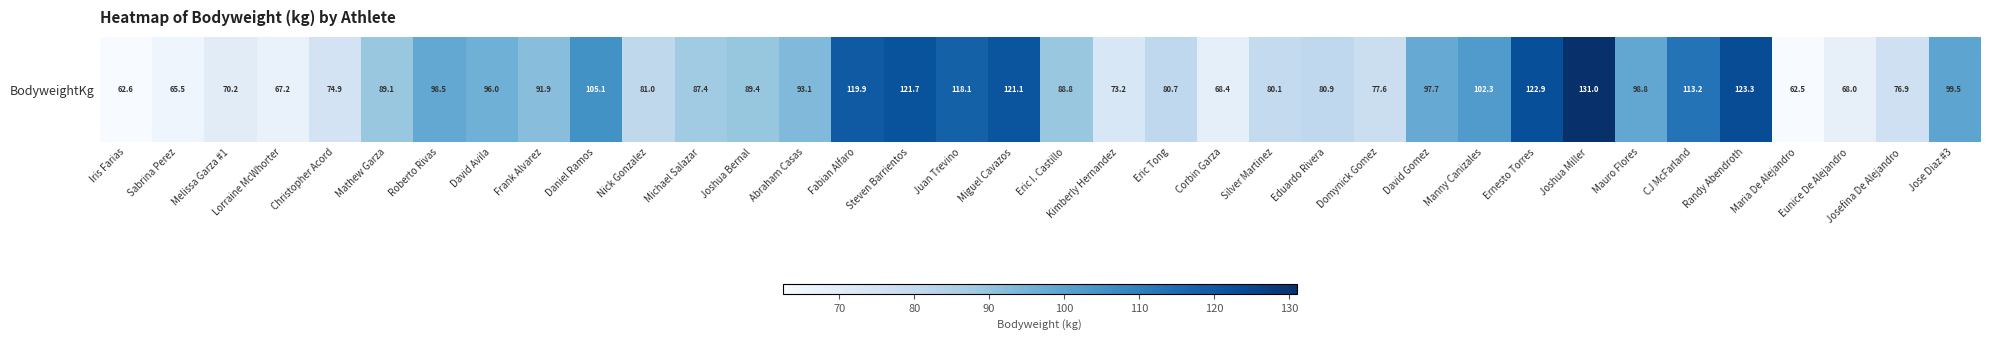

At which label is the value closest to 96?

David Avila